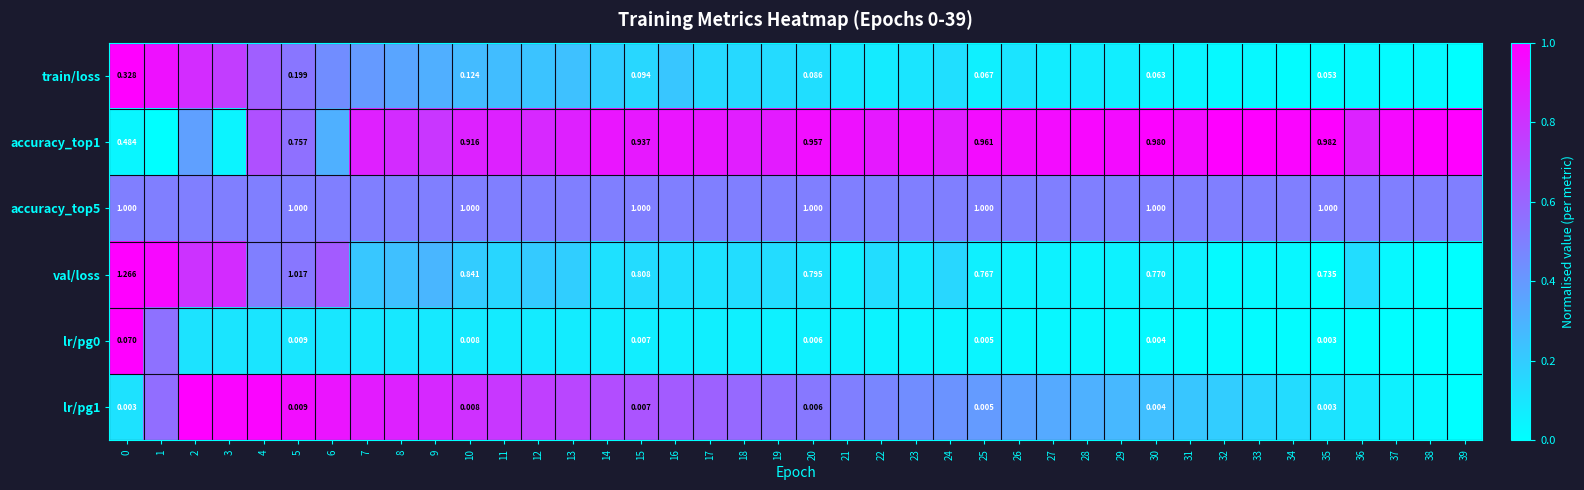

True or false: accuracy_top5 has a value of 0.5 at 18.

True